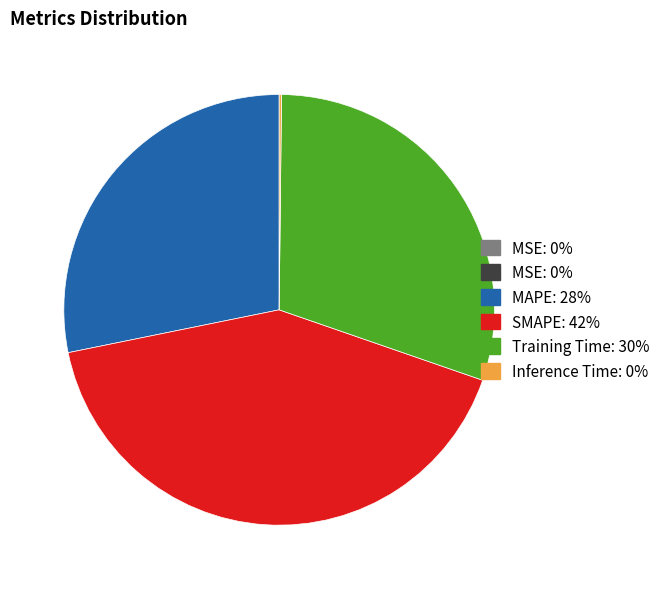

Is there any slice that represents more than half of the pie?

No